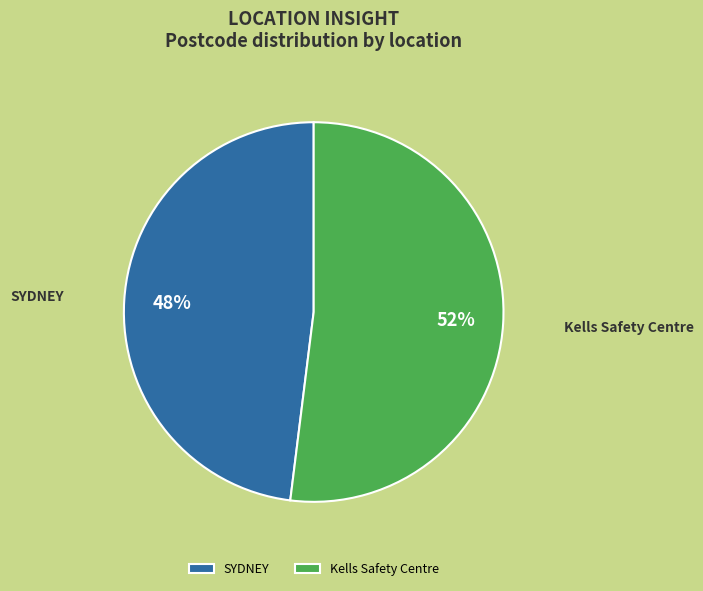

Does any single category account for the majority?

Yes